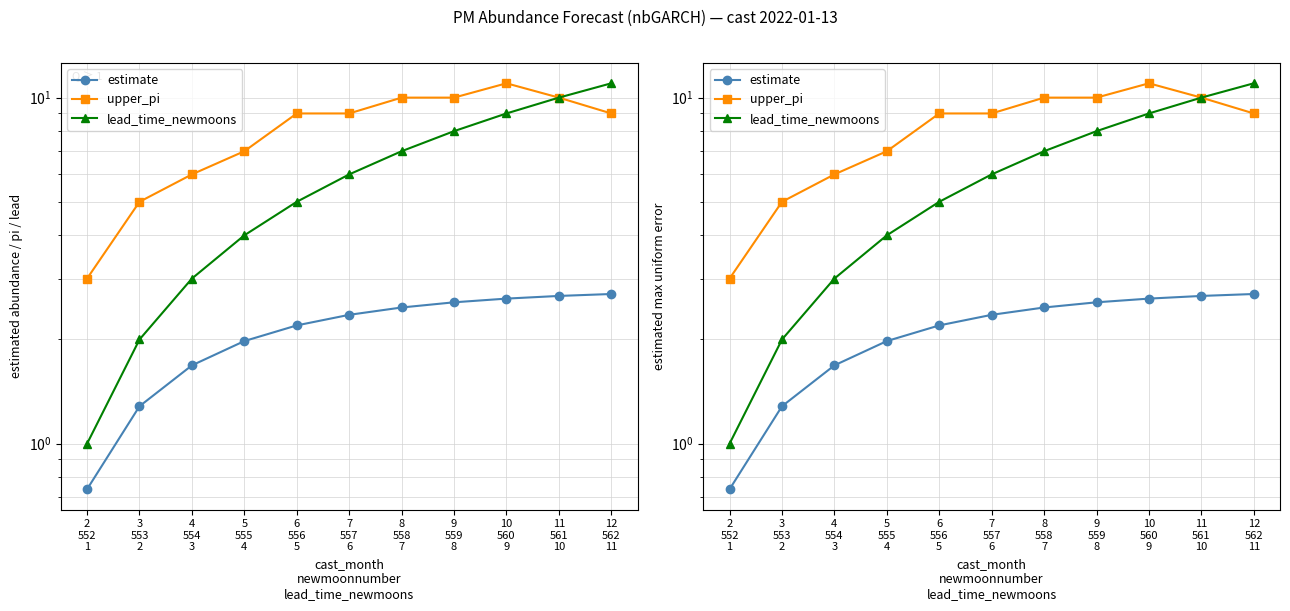

Which series has the largest total across all categories?

upper_pi